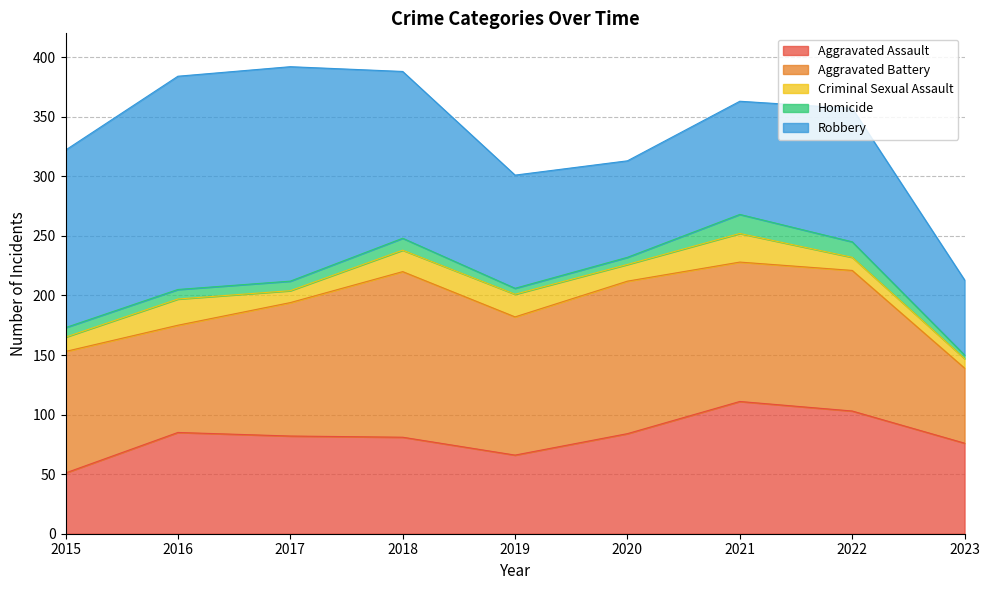

What is the greatest value displayed?

180